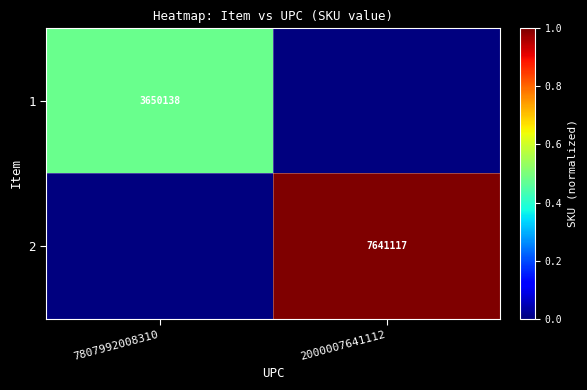

Which category has the highest value across all series?

2000007641112